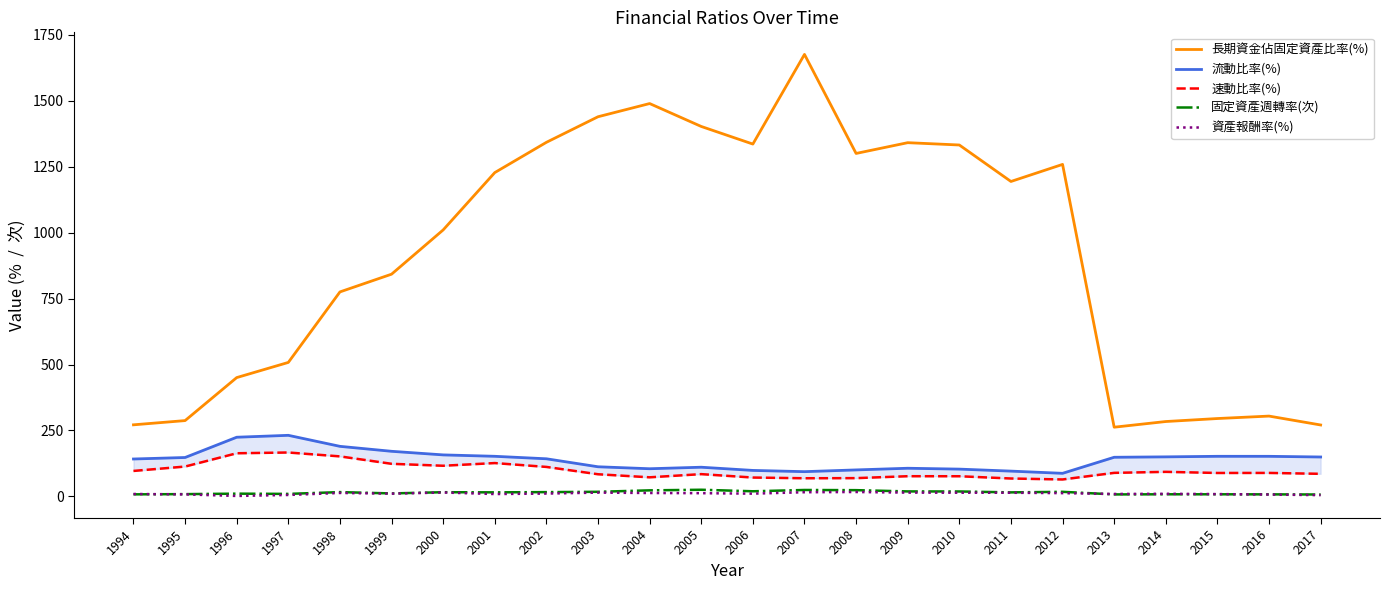

What is the value of the 長期資金佔固定資產比率(%) point at the 21st from the left?

283.8